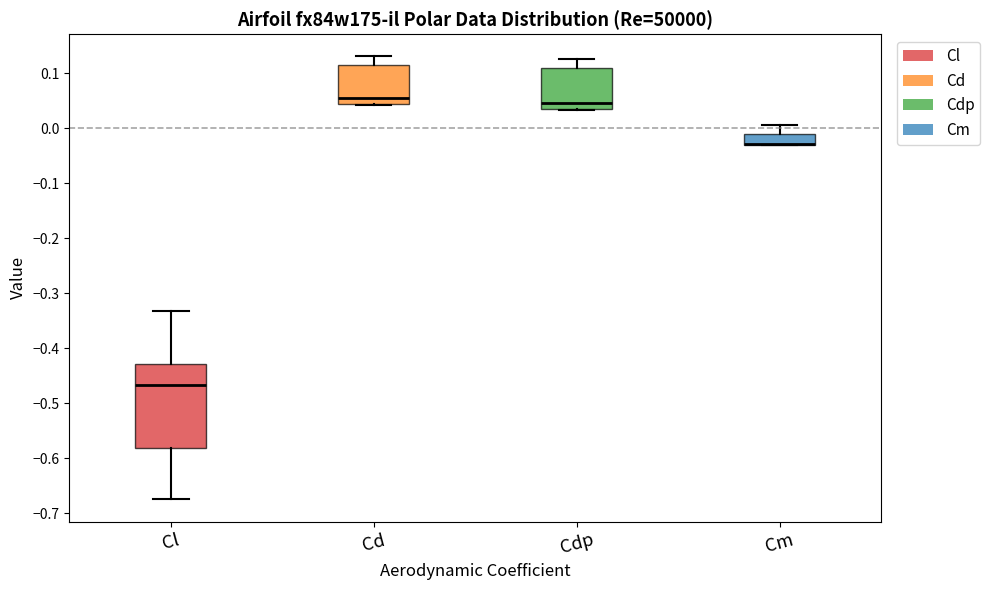

Reading left to right, read every box against the y-axis: the position of its median line, the range the box covers, and the ends of its whiskers. The values are not printed on the chart, so give them approximately, as read against the axis.

Cl: median -0.47, box -0.58 to -0.43, whiskers -0.67 to -0.33
Cd: median 0.06, box 0.05 to 0.11, whiskers 0.04 to 0.13
Cdp: median 0.05, box 0.04 to 0.11, whiskers 0.03 to 0.13
Cm: median -0.03 (drawn on the box's lower edge), box -0.03 to -0.01, whiskers -0.03 to 0.01